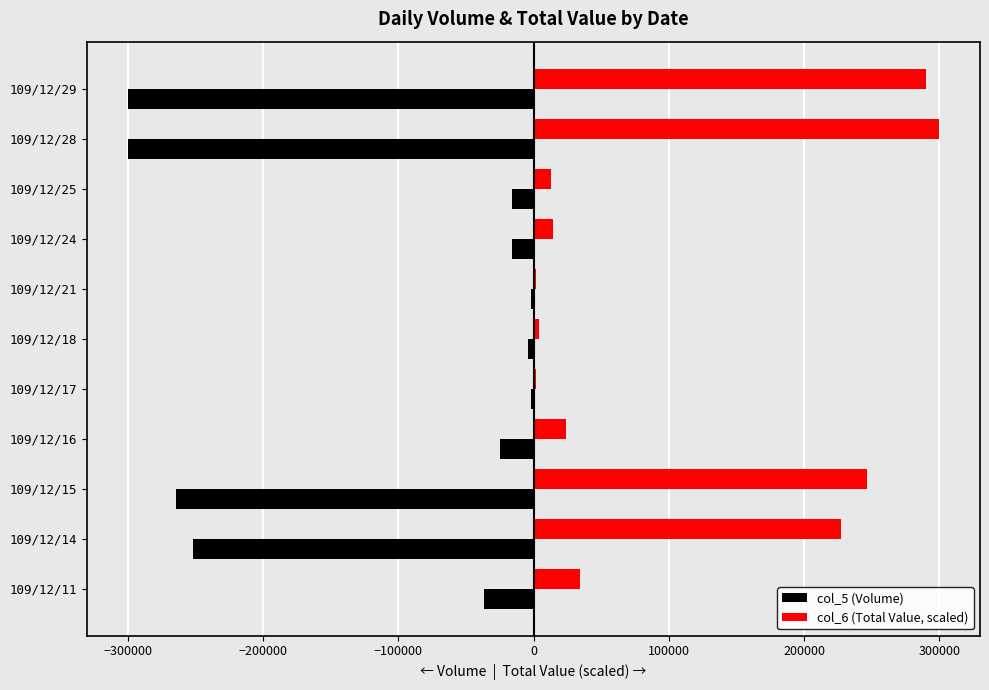

What is the sum of the col_5 (Volume) values at 109/12/15 and 109/12/16?

-289000.0